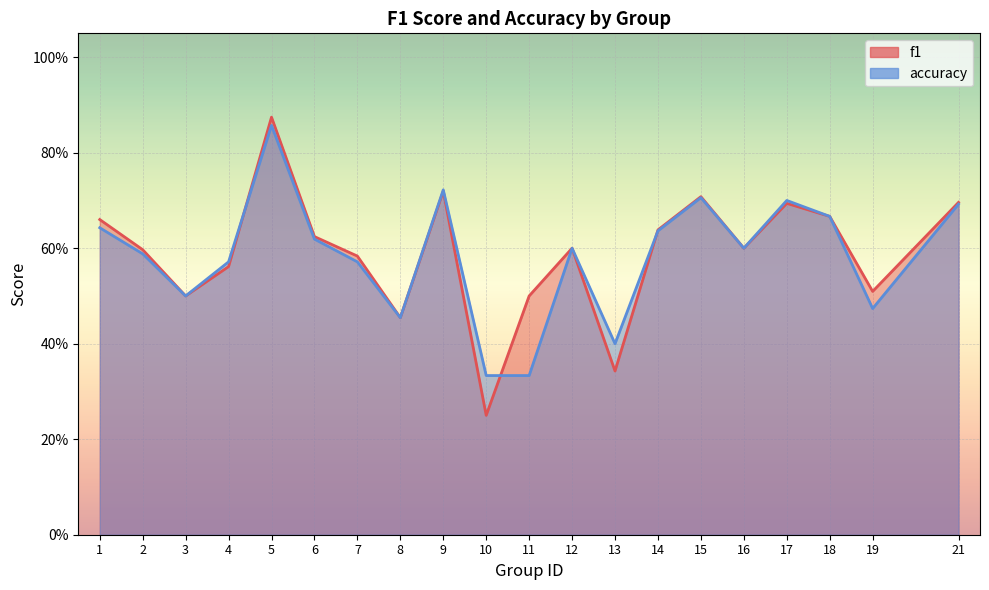

At 17, list the series in order from largest to smallest.

accuracy, f1